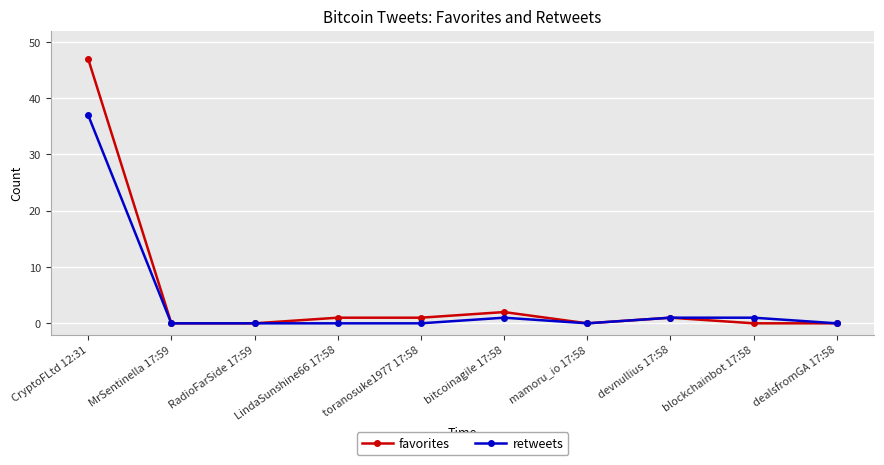

Which series has the widest spread of values?

favorites